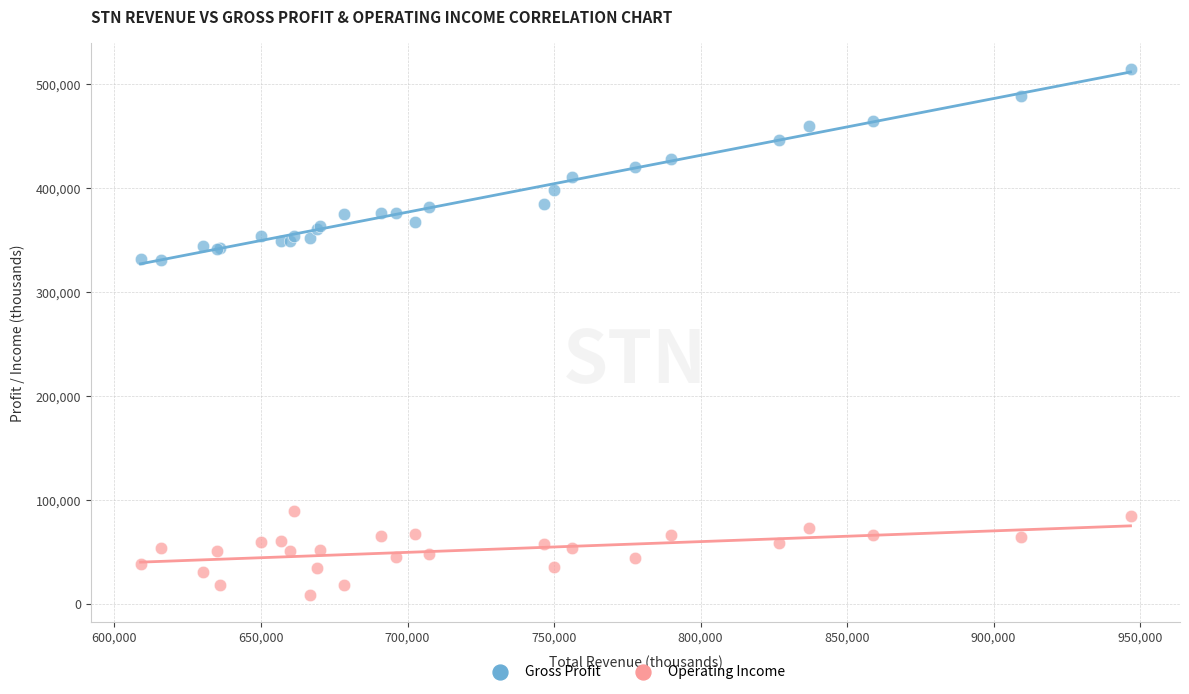

Which series has the largest Y range (max minus min)?

Gross Profit